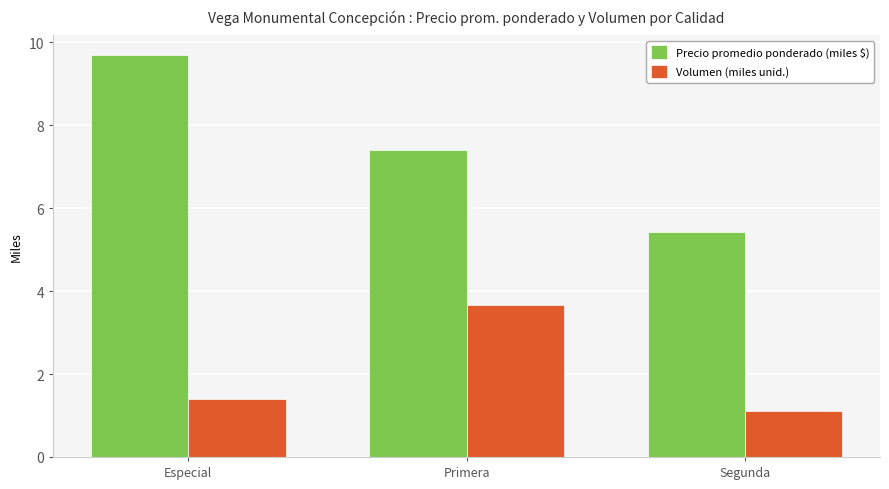

What is the difference between the highest and lowest values at Especial?

8.3